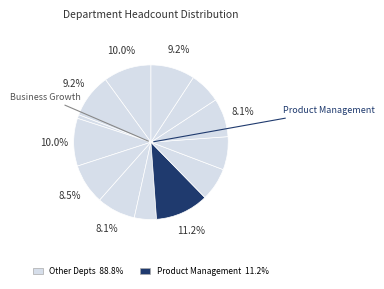

To the nearest percent, what is the difference between the largest and smallest slice percentages?

10%